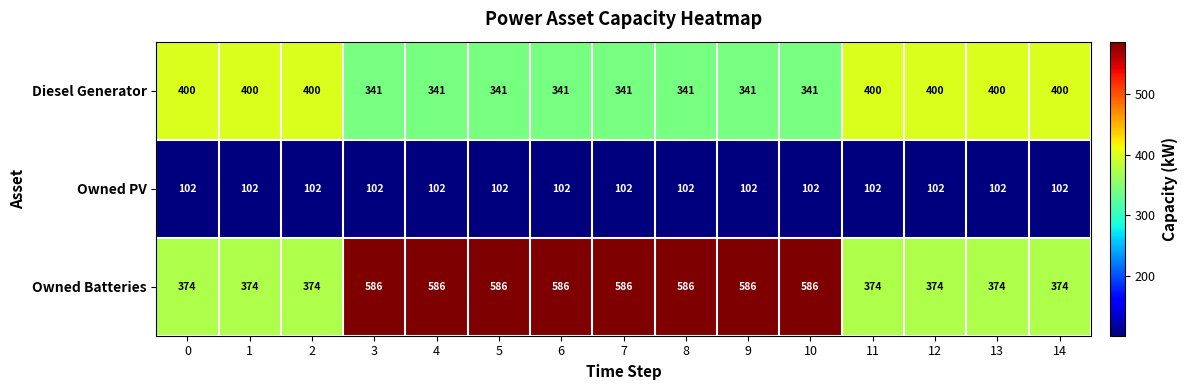

What is the total value across all series at 8?

1029